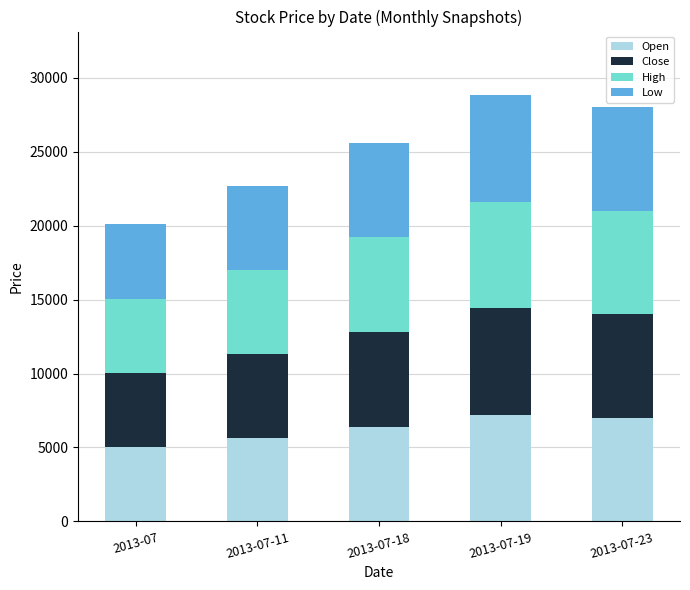

What is the difference between the maximum and minimum values in the Open series?

2180